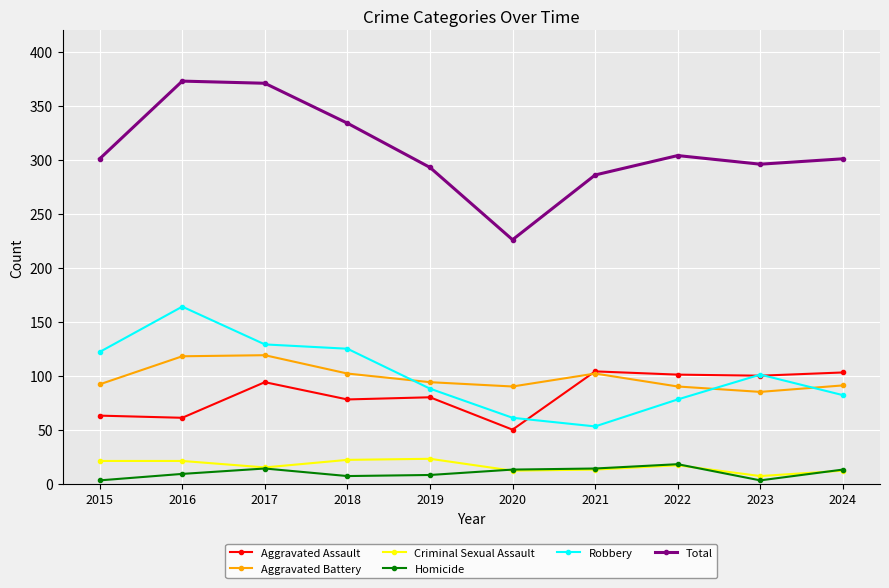

What is the value of the Aggravated Assault point at the 2nd from the left?

61